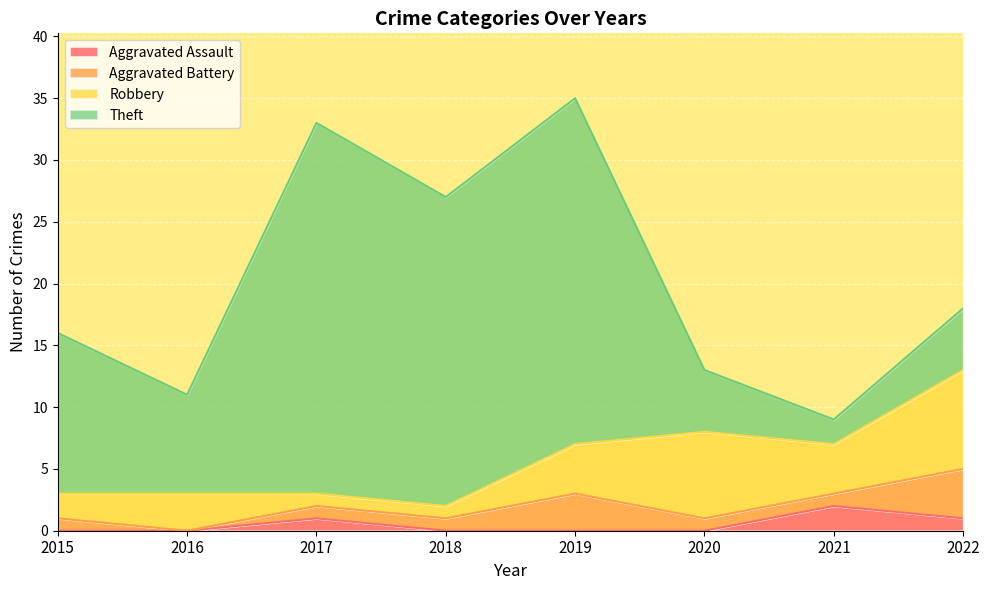

Is the value of Theft at 2016 greater than the value of Aggravated Battery at 2016?

Yes